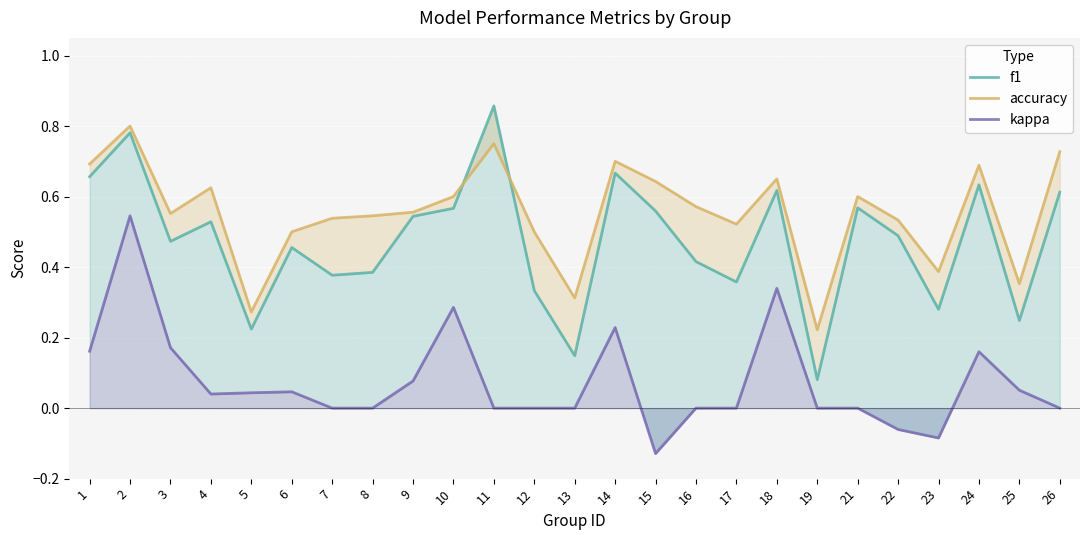

What is the total value across all series at 1?

1.5